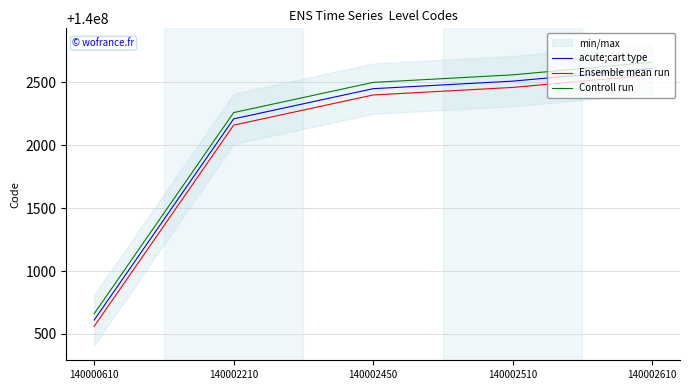

Which series has the largest total across all categories?

Controll run